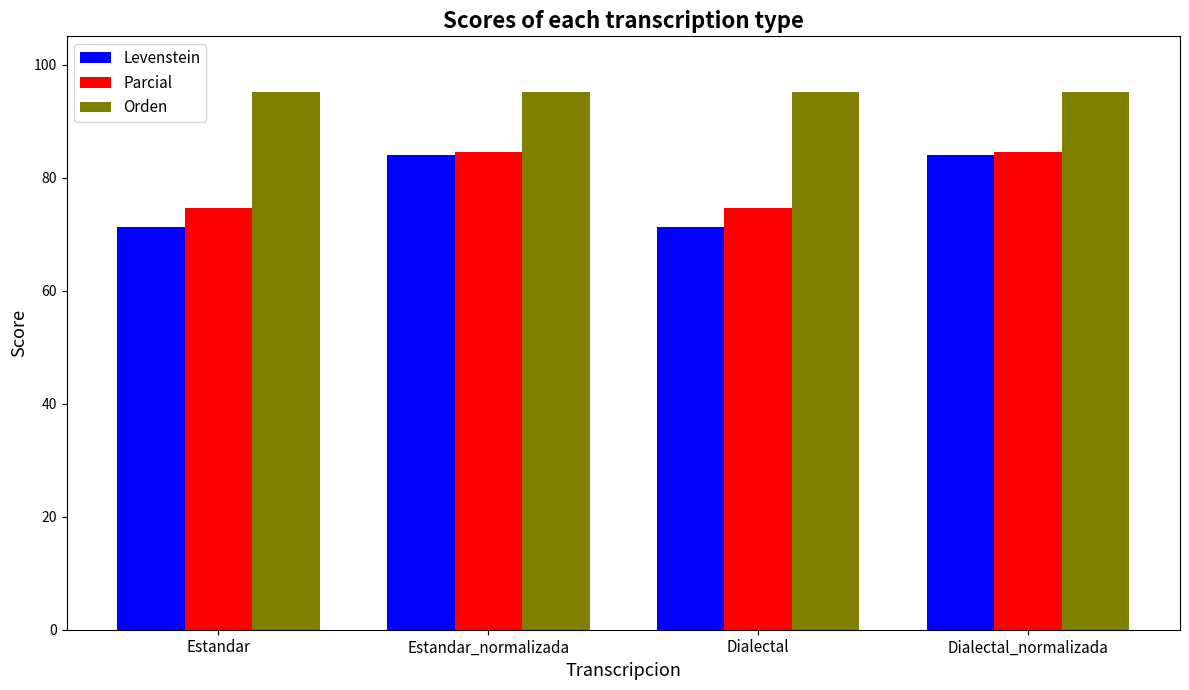

Does the chart contain stacked bars?

No